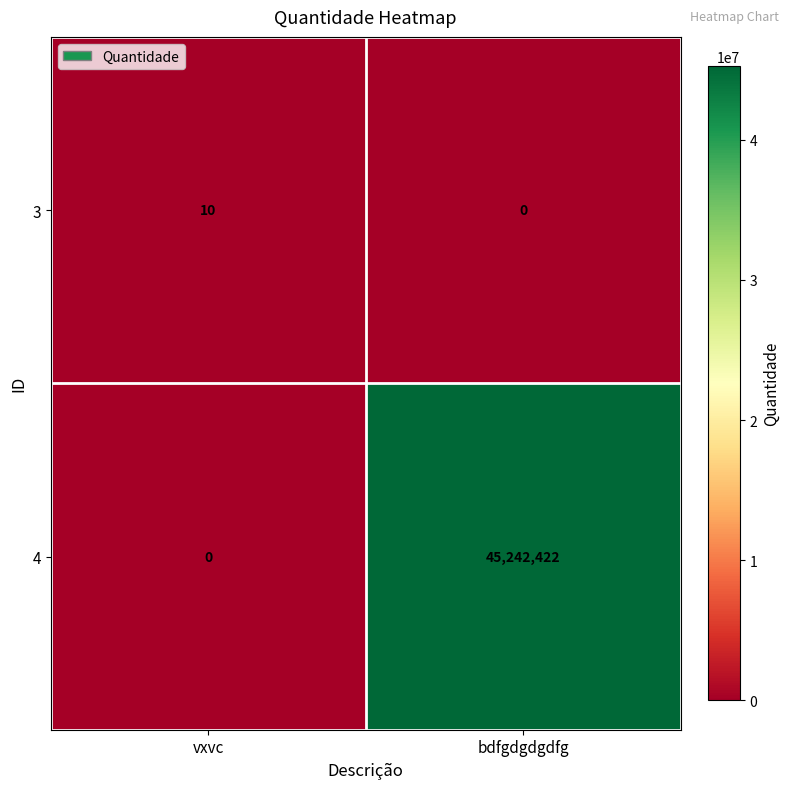

Reading right to left, what are all the values shown in this chart?

3: bdfgdgdgdfg=0	vxvc=10
4: bdfgdgdgdfg=45242422	vxvc=0